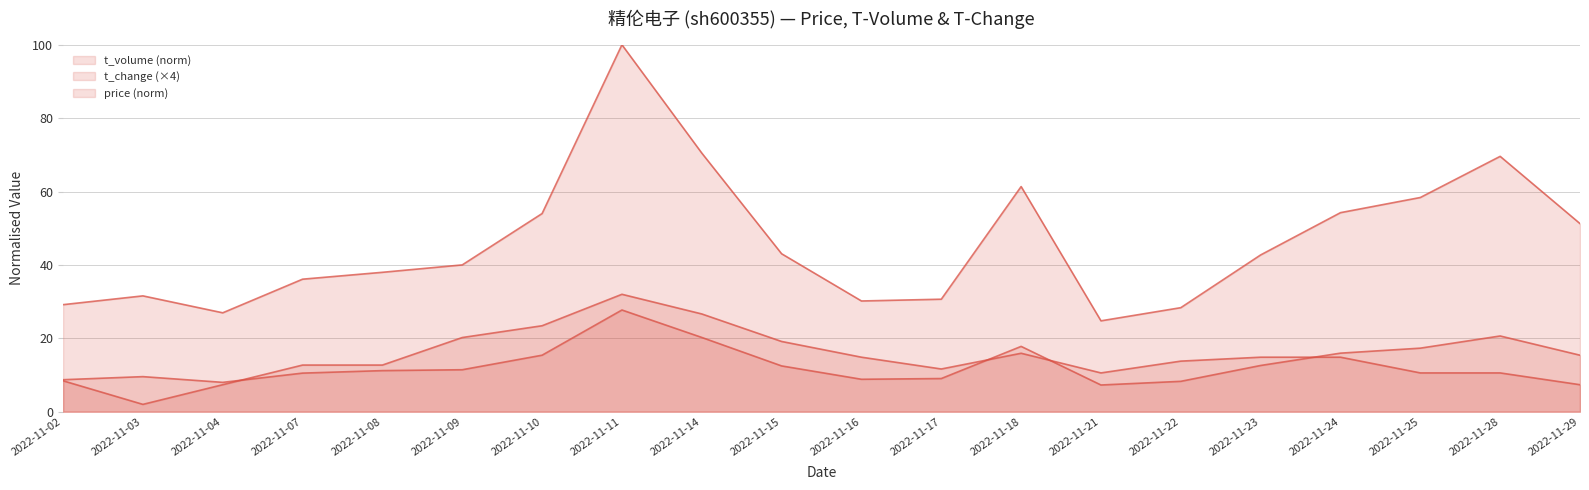

True or false: t_change and t_volume intersect in this chart.

False